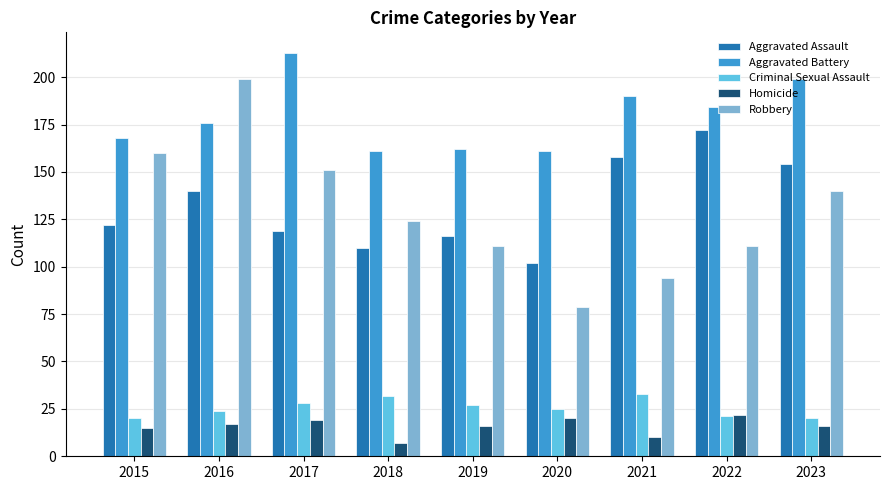

Which category has the lowest value in the Robbery series?

2020